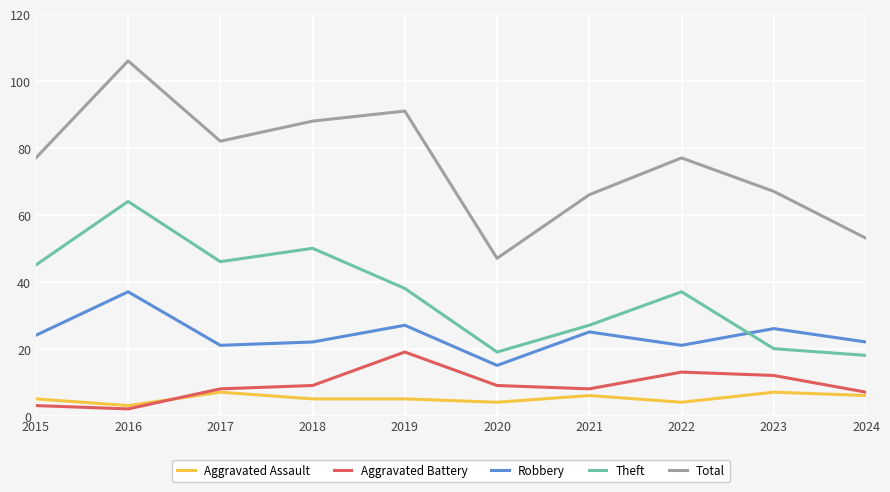

True or false: Total and Robbery intersect in this chart.

False